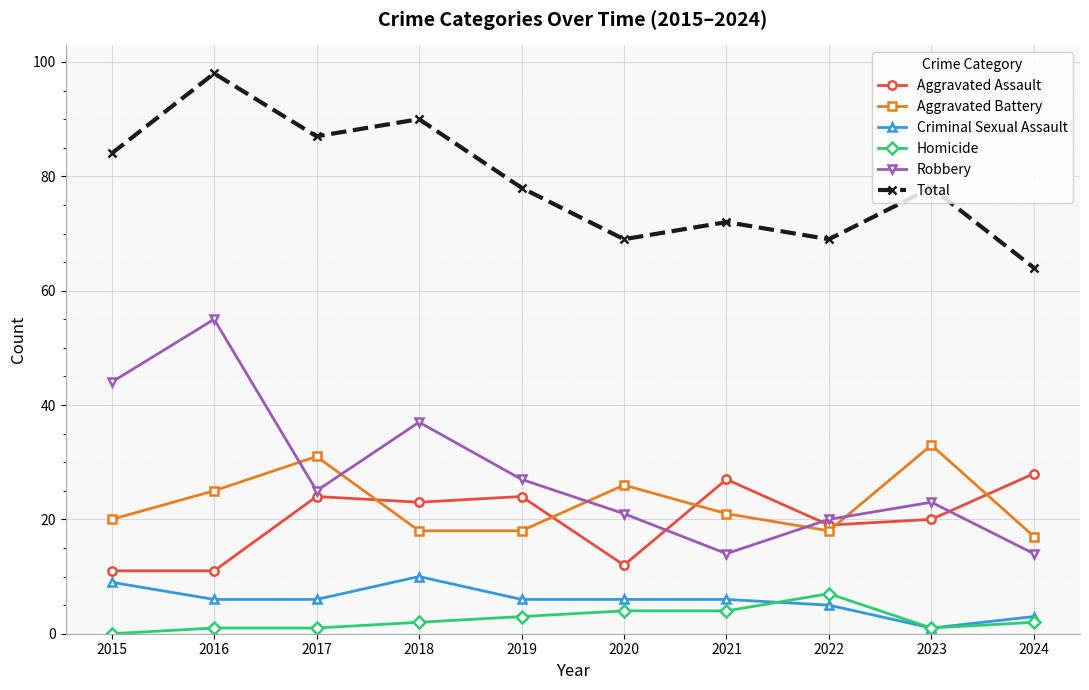

At which category does Aggravated Assault reach its first local peak?

2017